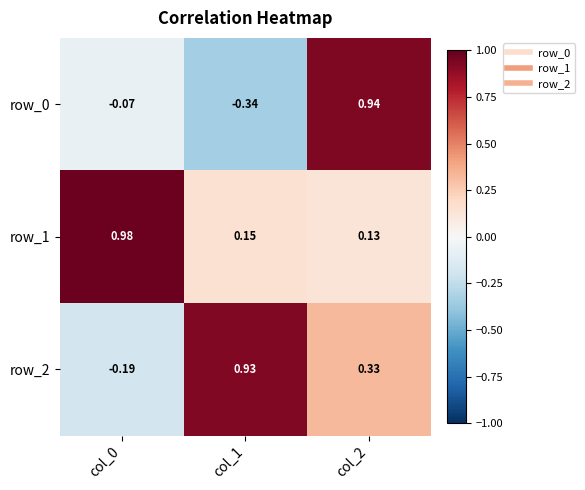

How many data points in row_0 are less than 0?

2